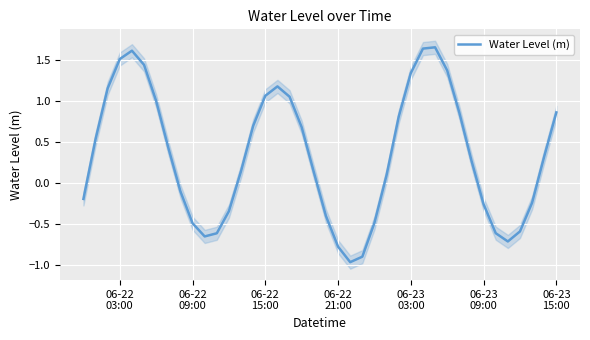

Reading left to right, extract all data points from this chart.

-0.2	0.5	1.2	1.5	1.6	1.4	1.0	0.4	-0.1	-0.5	-0.7	-0.6	-0.3	0.1	0.7	1.1	1.2	1.0	0.7	0.1	-0.4	-0.8	-1.0	-0.9	-0.5	0.1	0.8	1.3	1.6	1.7	1.4	0.9	0.3	-0.3	-0.6	-0.7	-0.6	-0.2	0.3	0.9